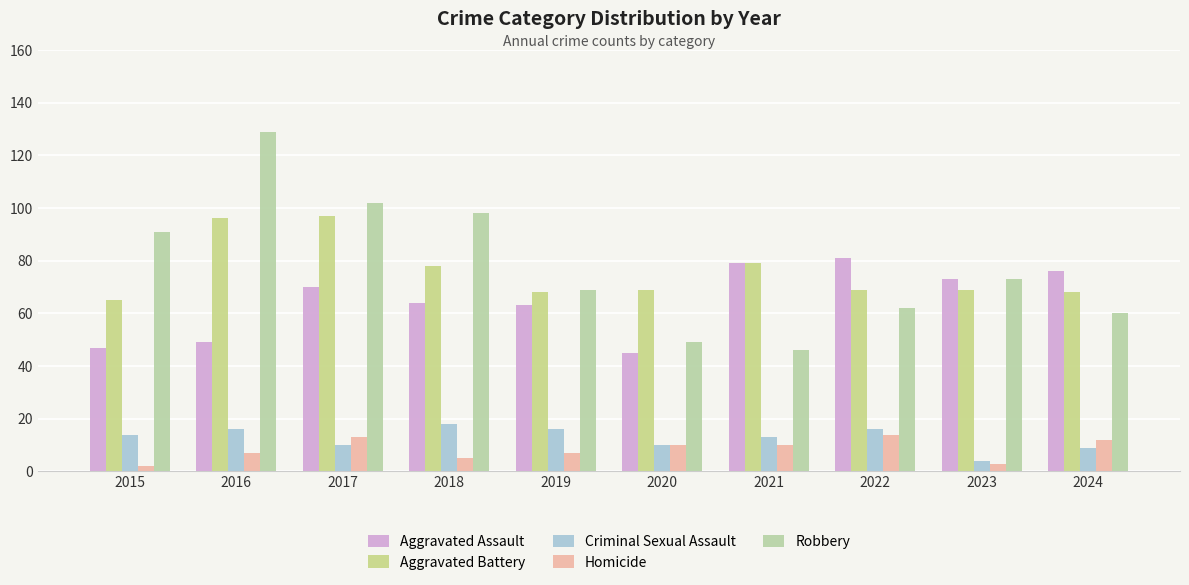

At which label does Robbery reach its peak?

2016